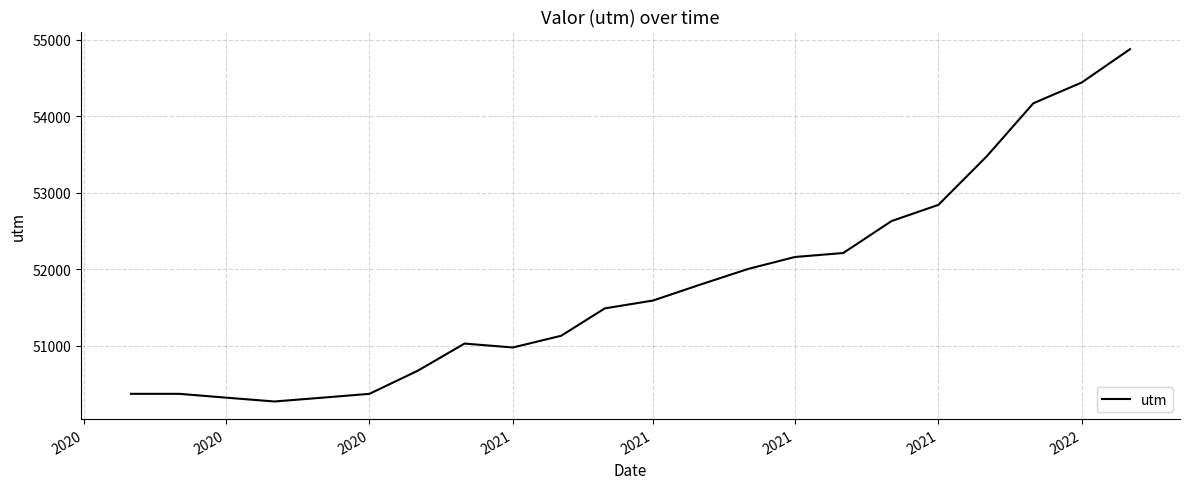

What is the greatest value displayed?

54878